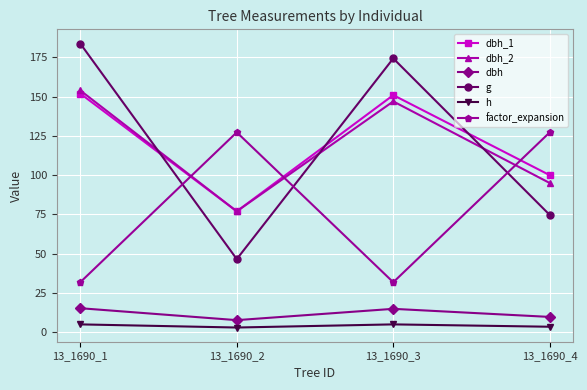

At which label does factor_expansion first exceed 127?

13_1690_2